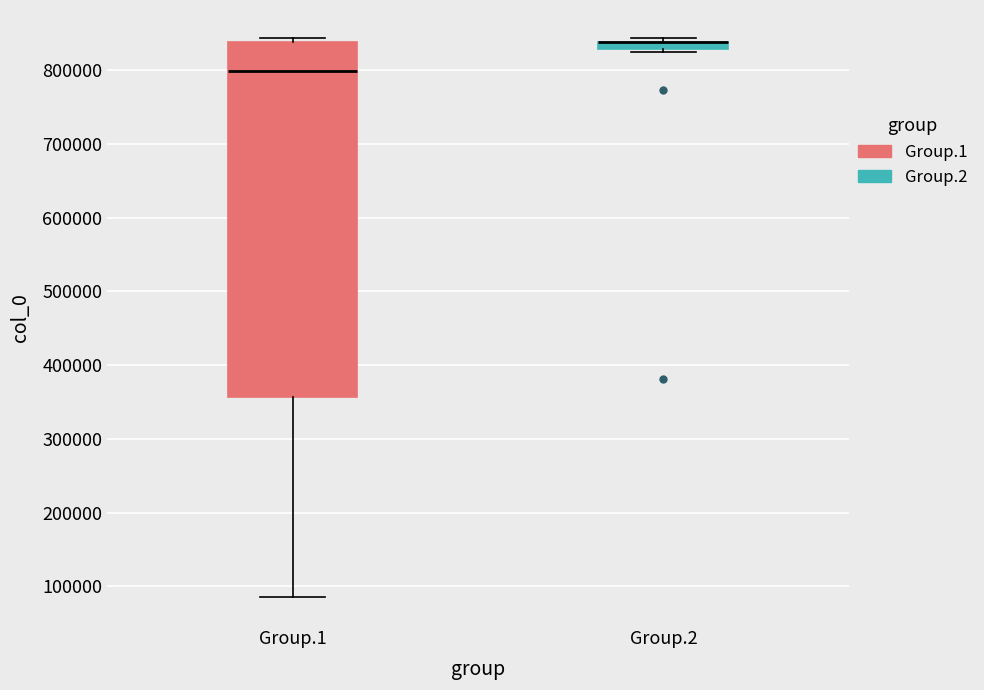

Which box is the tallest, from its lower edge to its upper edge?

Group.1